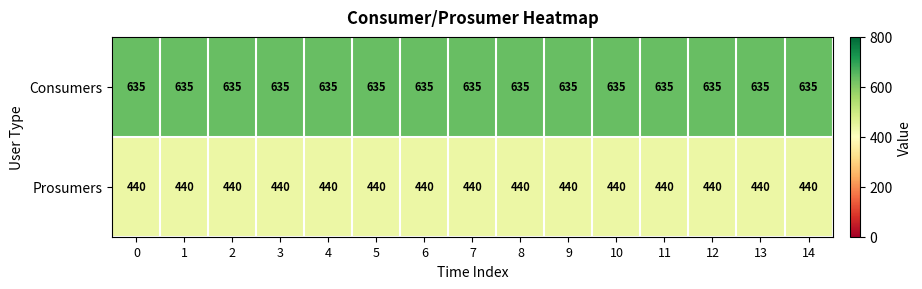

Is it true that Prosumers equals 694 at 8?

False